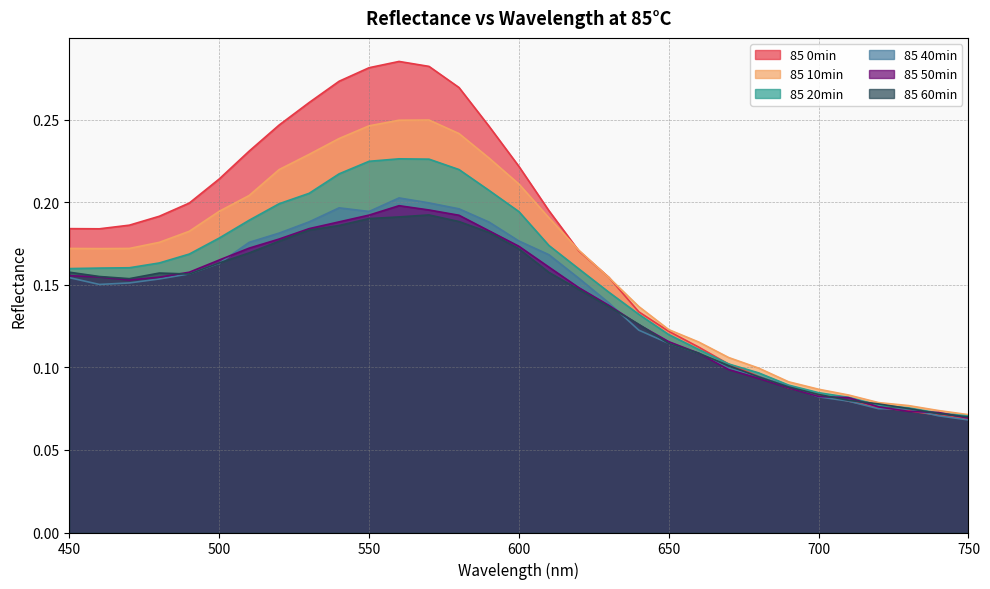

How many lines are shown in the chart?

6